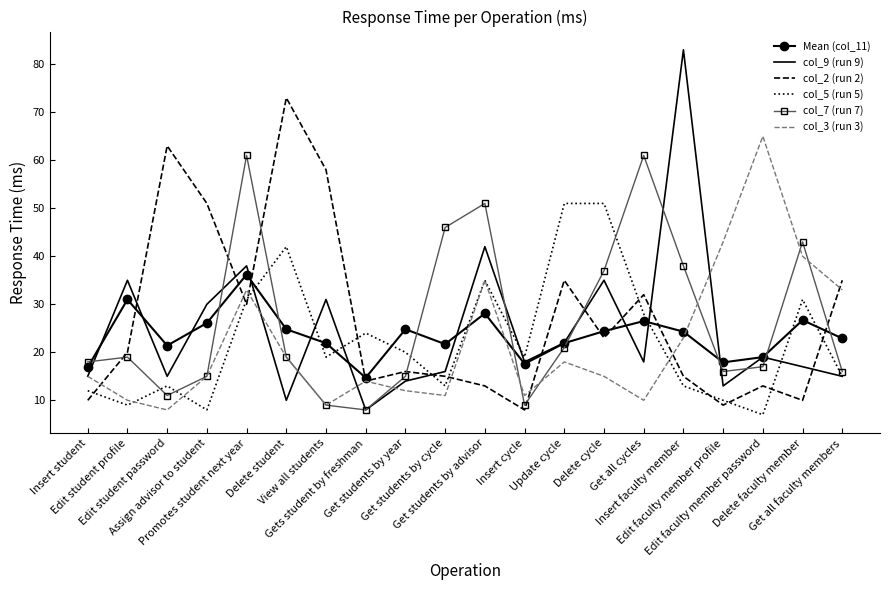

Which series ends up on top after the final intersection of col_7 (run 7) and Mean (col_11)?

Mean (col_11)